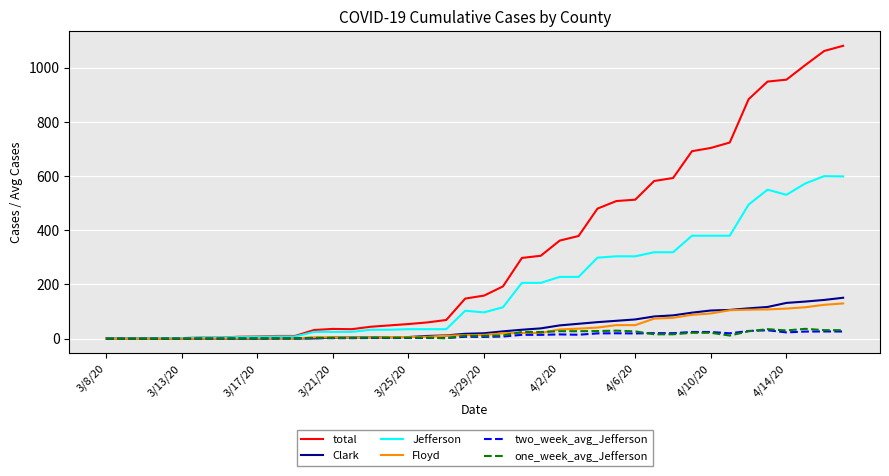

Which series has the widest spread of values?

total